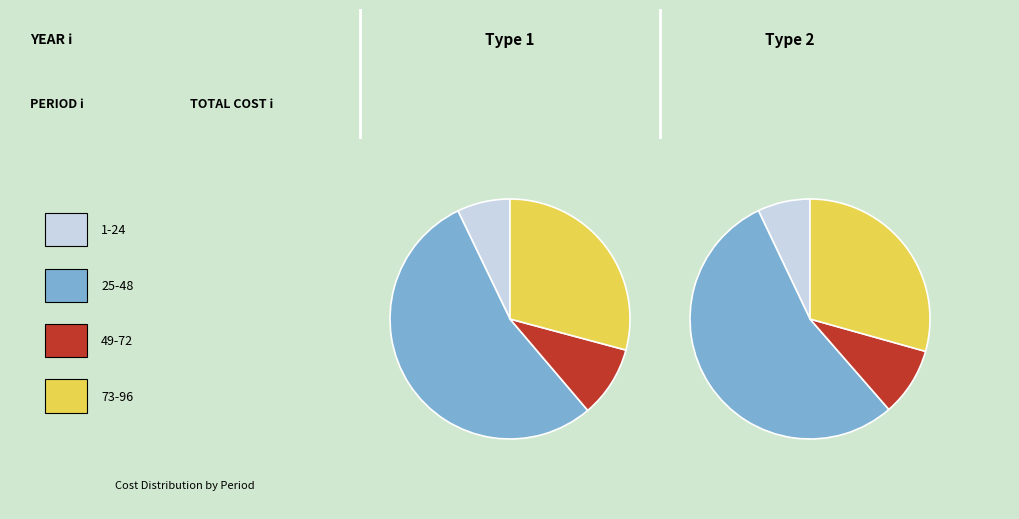

To the nearest percent, what portion does 49-72 represent?

9%